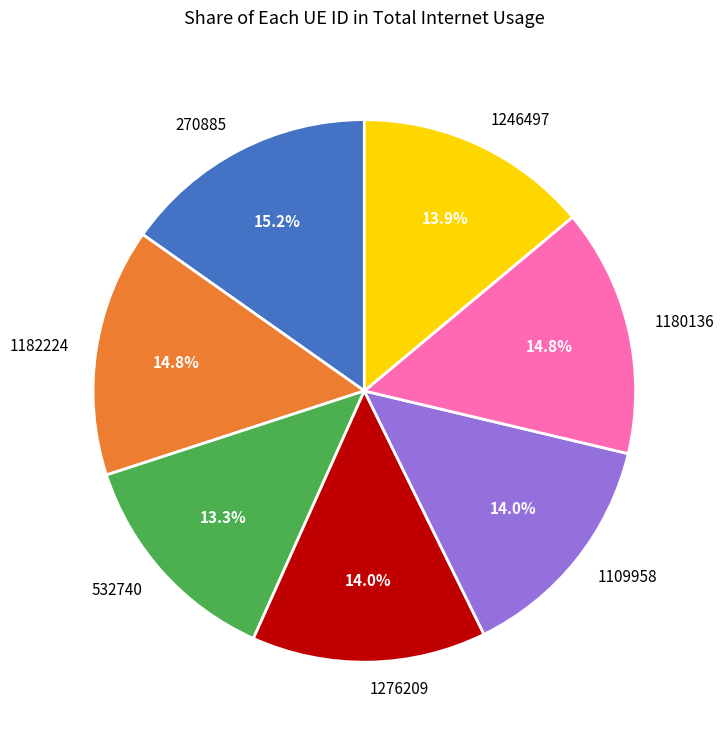

To the nearest percent, what is the difference between the 1276209 and 532740 slice percentages?

1%